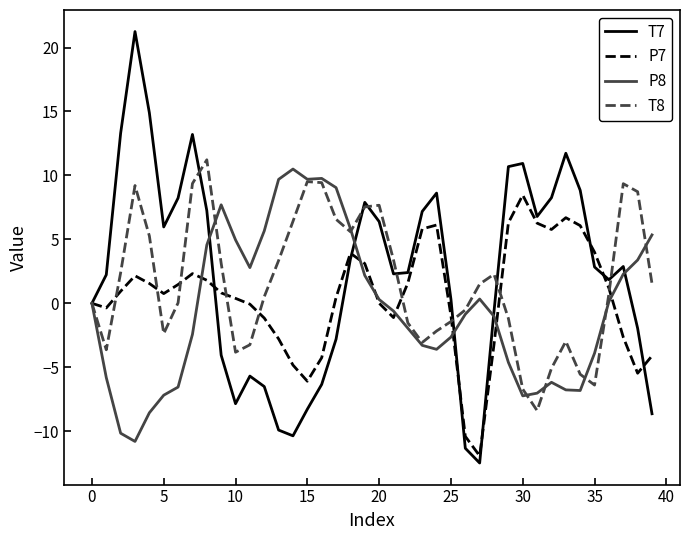

Which series has the largest range (max minus min)?

T7